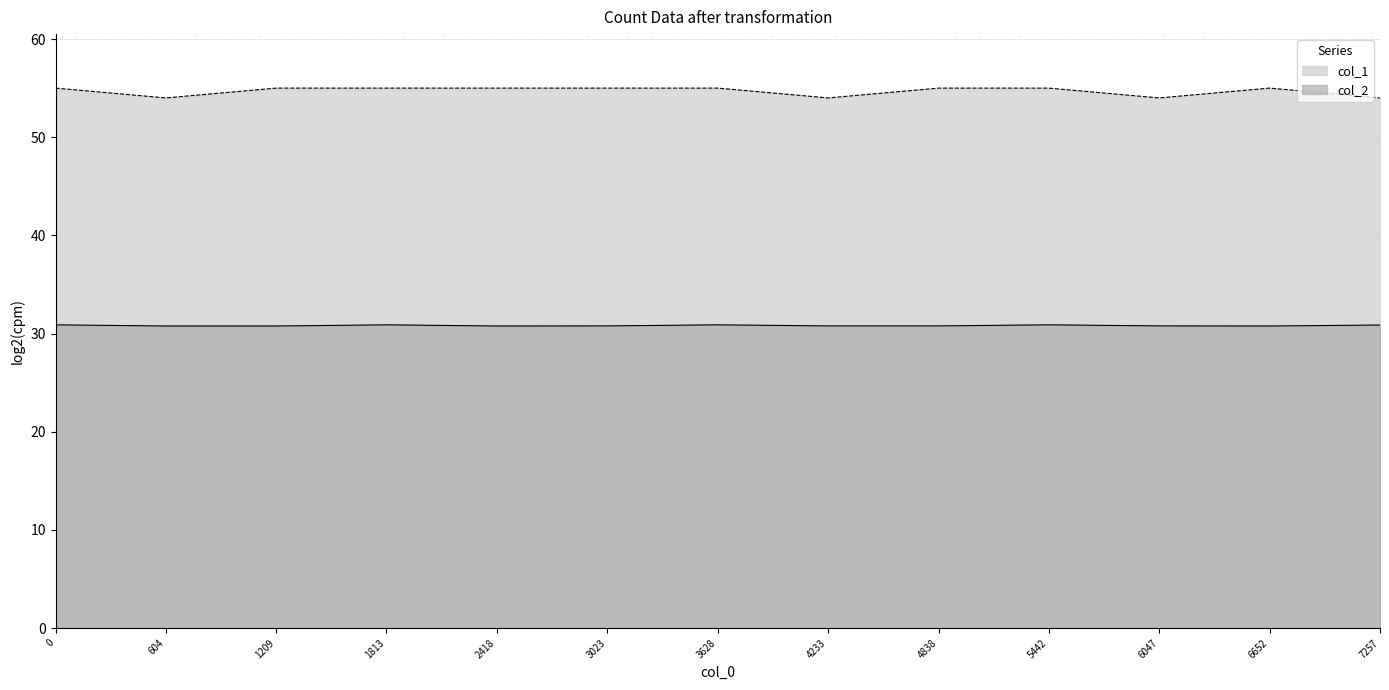

Rank the categories by col_2 value from highest to lowest.

0, 1813, 3628, 5442, 7257, 3023, 4233, 4838, 6047, 604, 1209, 2418, 6652